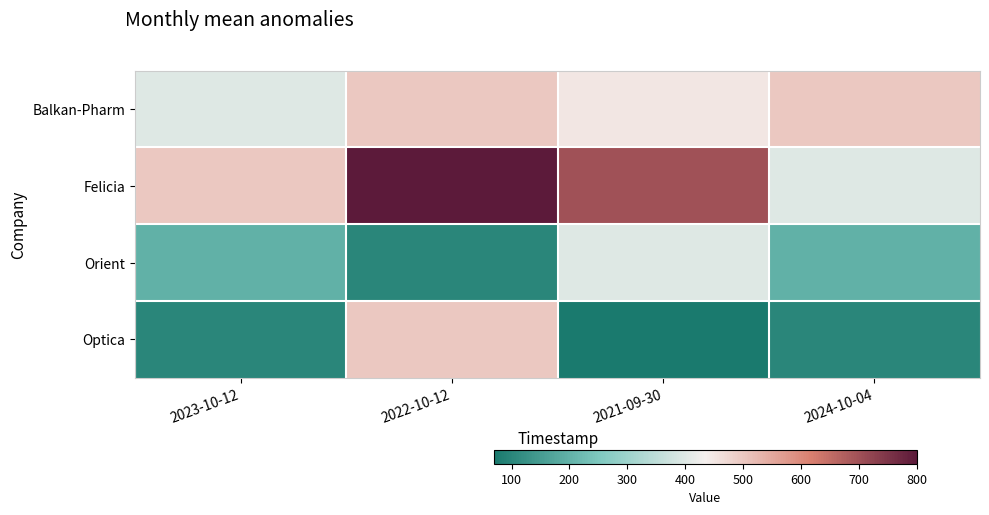

Reading right to left, transcribe all the data shown in this chart.

Balkan-Pharm: 2024-10-04=500	2021-09-30=450	2022-10-12=500	2023-10-12=400
Felicia: 2024-10-04=400	2021-09-30=700	2022-10-12=800	2023-10-12=500
Orient: 2024-10-04=200	2021-09-30=400	2022-10-12=100	2023-10-12=200
Optica: 2024-10-04=100	2021-09-30=70	2022-10-12=500	2023-10-12=100